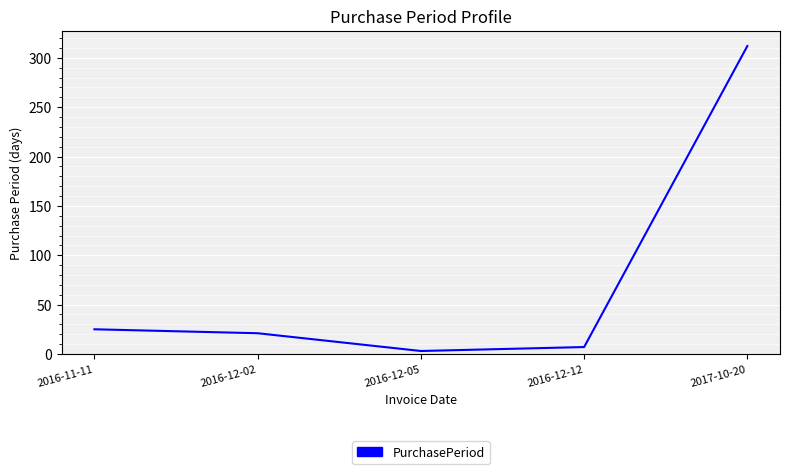

Where is the first local minimum?

2016-12-05